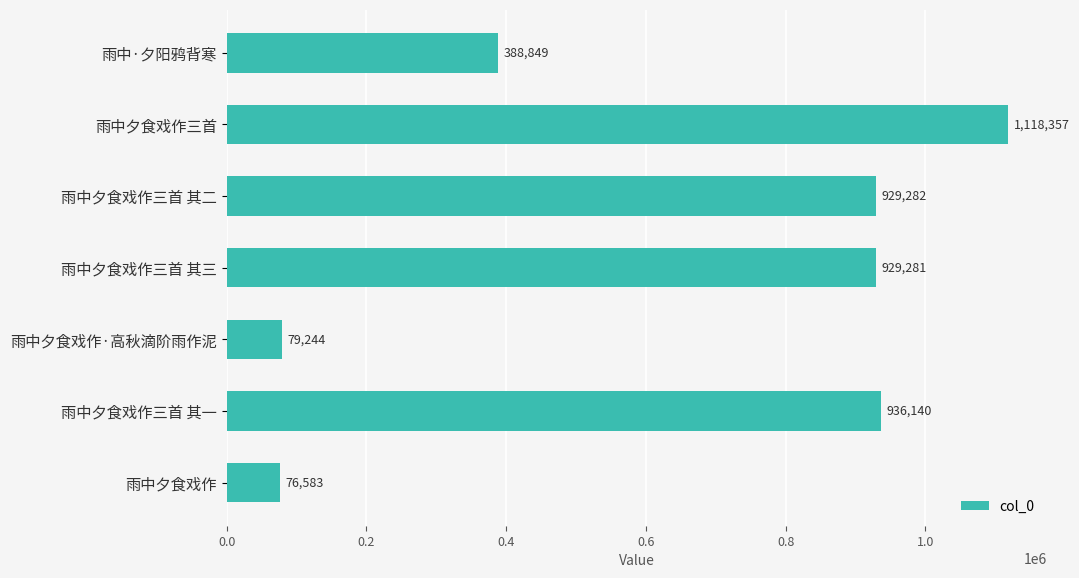

Reading top to bottom, list all the values displayed in this chart.

雨中·夕阳鸦背寒=388849	雨中夕食戏作三首=1118357	雨中夕食戏作三首 其二=929282	雨中夕食戏作三首 其三=929281	雨中夕食戏作·高秋滴阶雨作泥=79244	雨中夕食戏作三首 其一=936140	雨中夕食戏作=76583